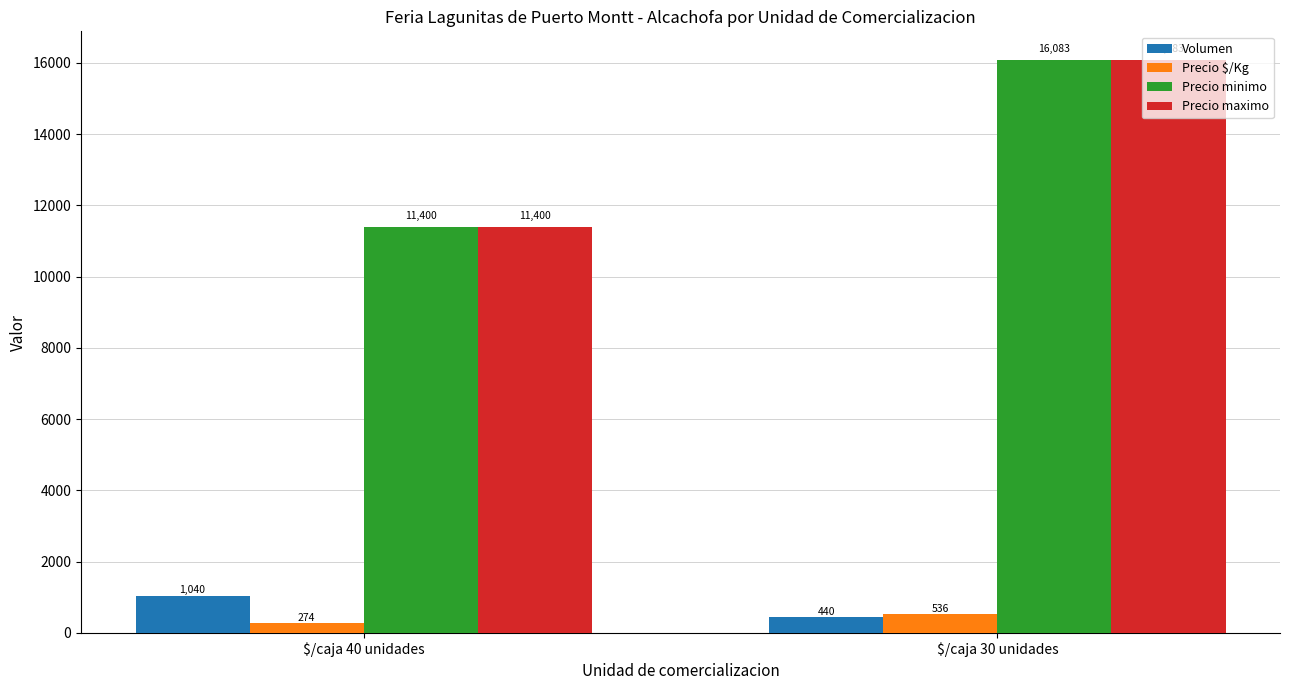

The value of Precio minimo at $/caja 40 unidades is 16131.9. True or false?

False